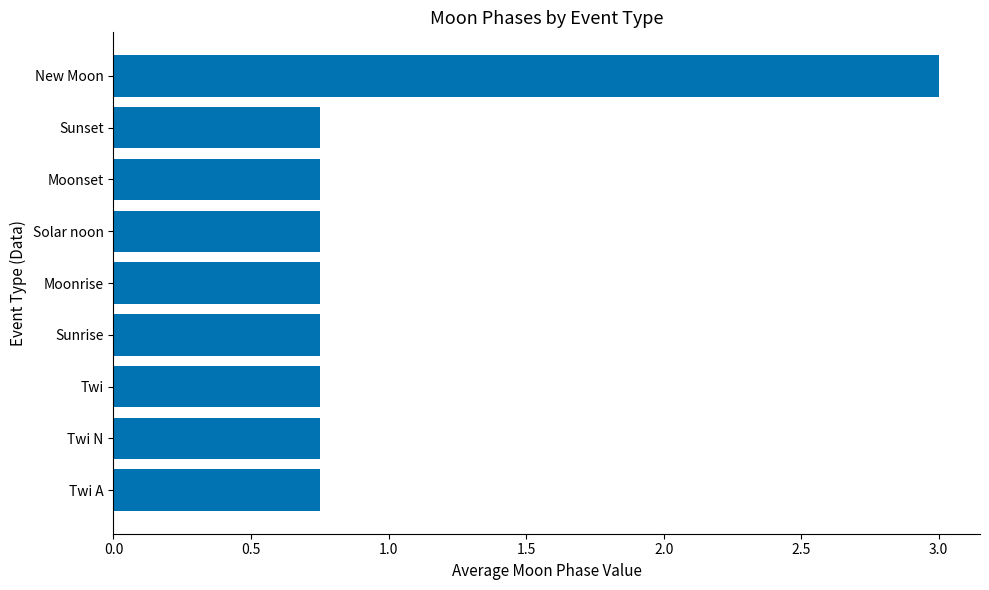

Count the values in the range 0 to 1.

8